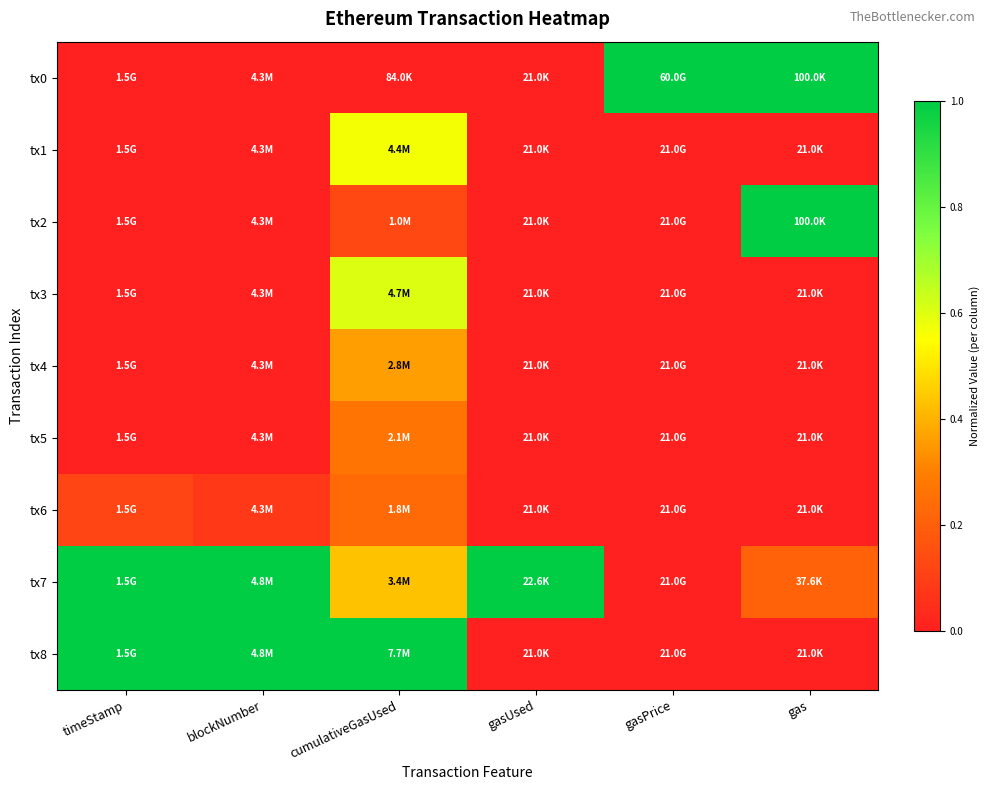

How many data points does each series have?

6